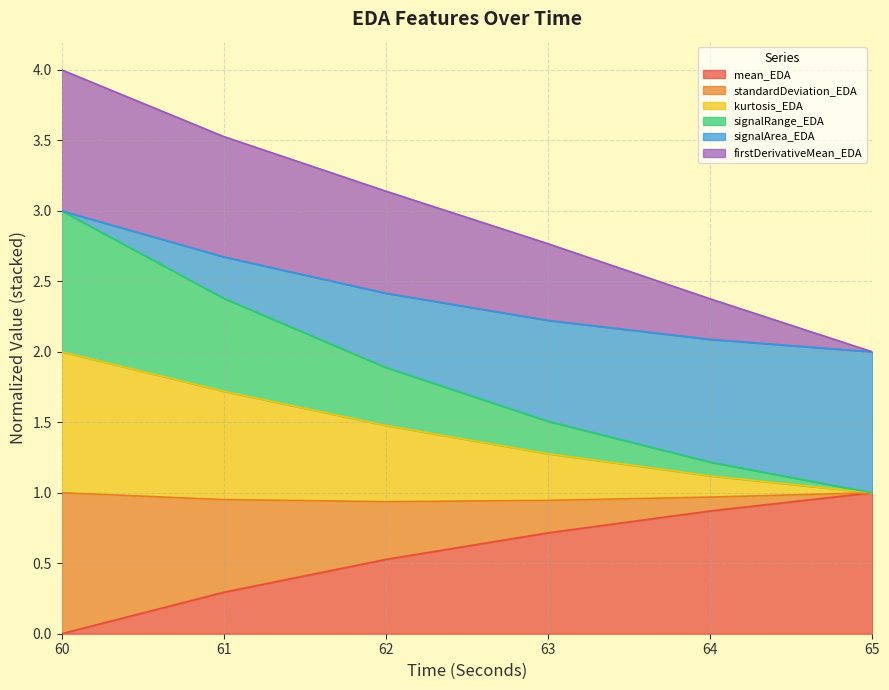

Which category has the lowest value in the mean_EDA series?

60